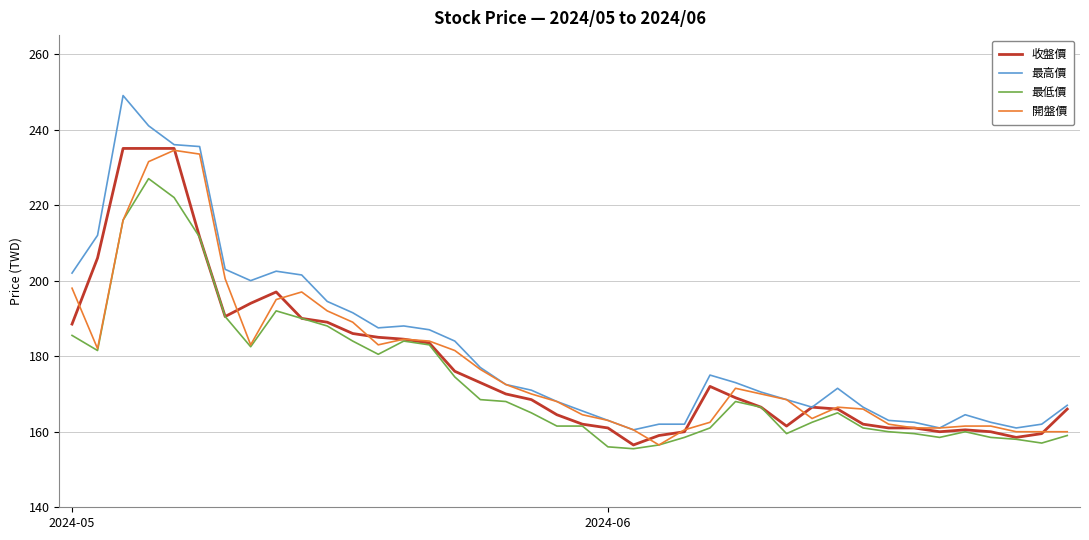

True or false: 最高價 and 最低價 intersect in this chart.

False